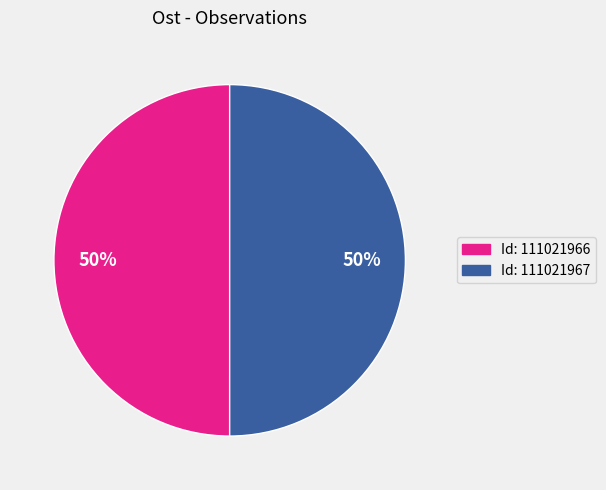

To the nearest percent, what is the combined percentage of Id: 111021966 and Id: 111021967?

100%